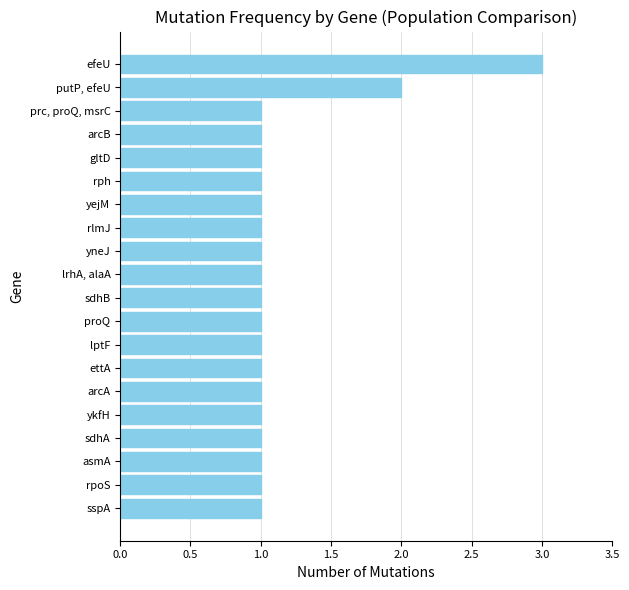

What is the sum of all values?

23